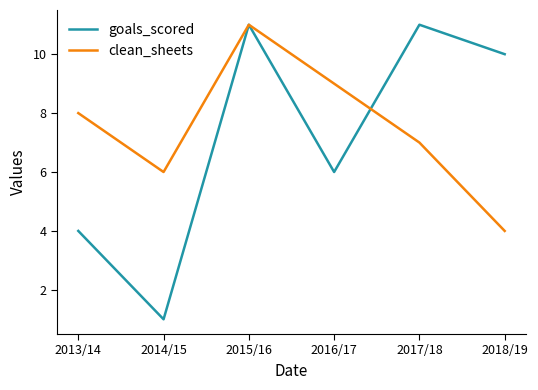

What is the highest value of the clean_sheets series?

11